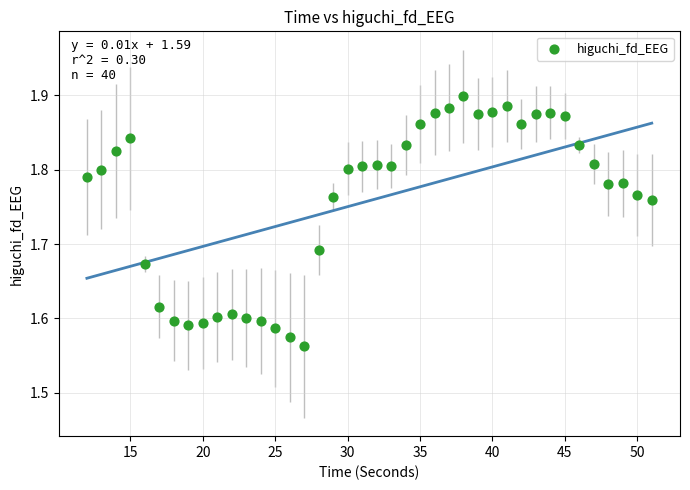

What is the range of X values (max minus min)?

39.0